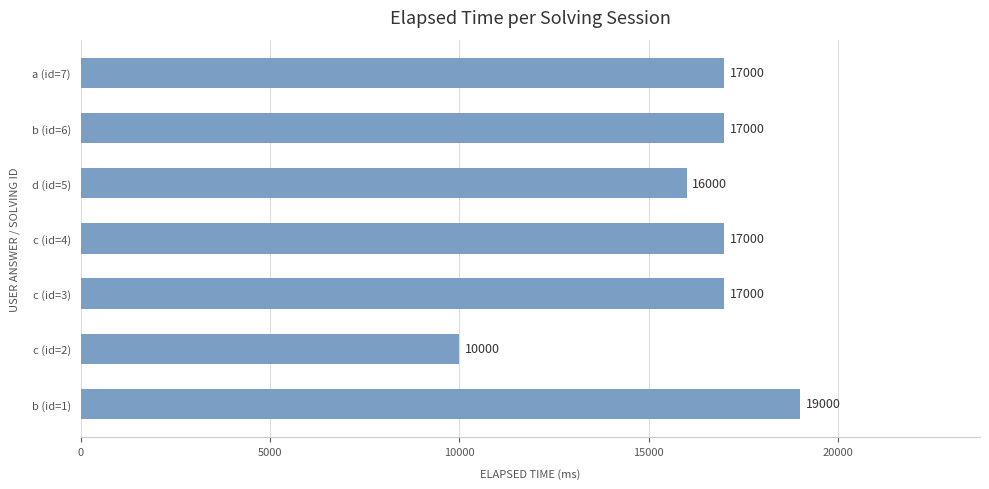

Reading bottom to top, transcribe all the data shown in this chart.

b (id=1)=19000	c (id=2)=10000	c (id=3)=17000	c (id=4)=17000	d (id=5)=16000	b (id=6)=17000	a (id=7)=17000